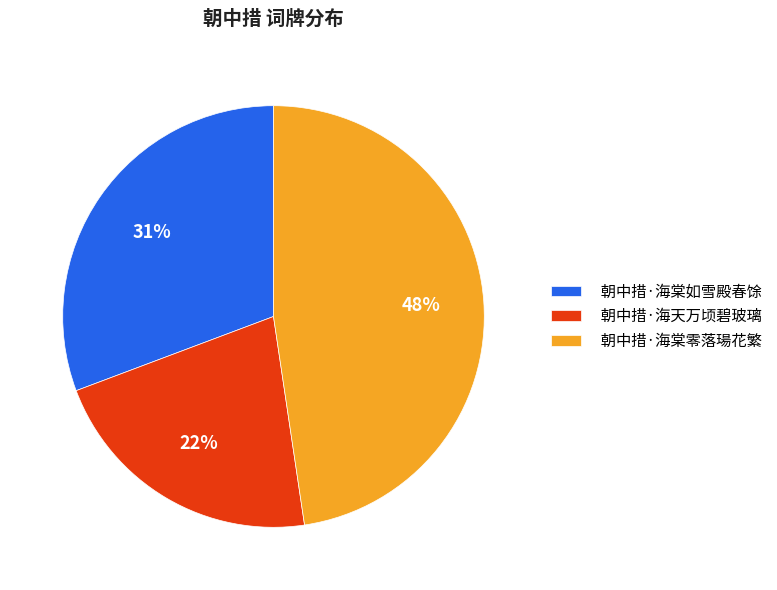

The 朝中措·海天万顷碧玻璃 slice represents 22% of the pie. True or false?

True